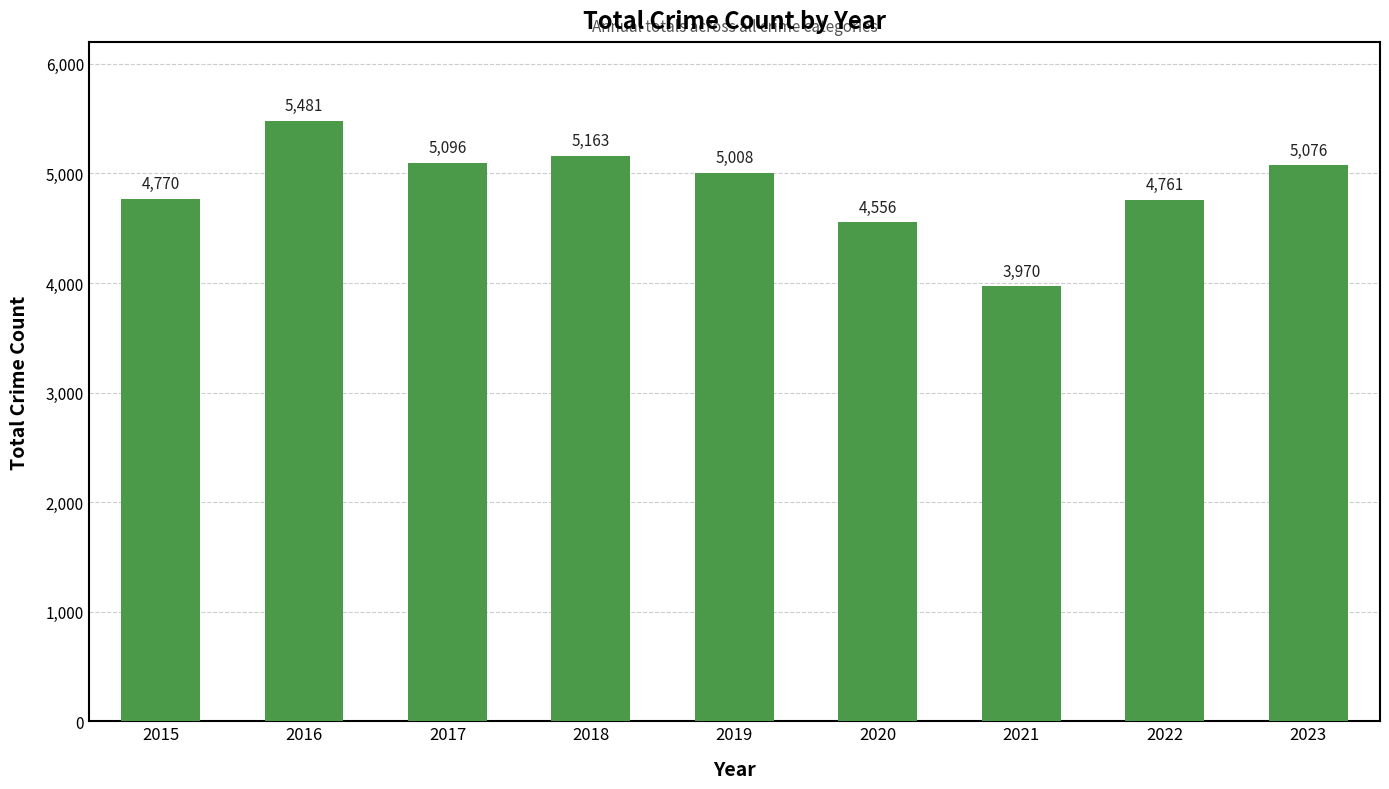

Are the bars horizontal?

No